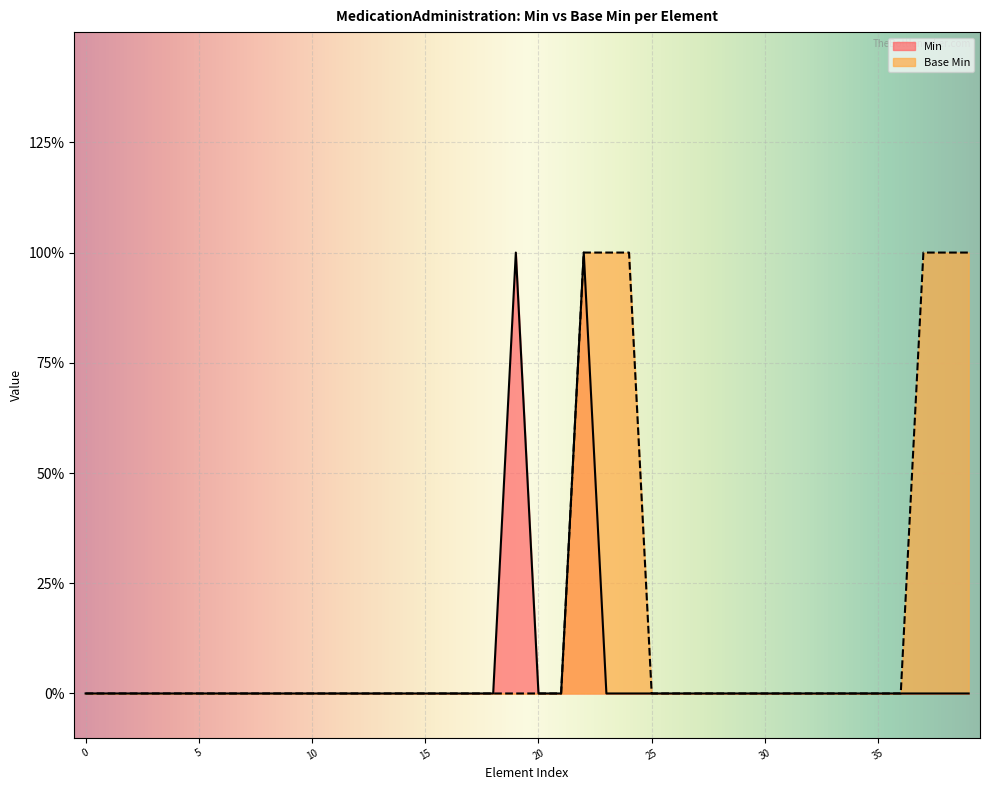

Rank the series at MedicationAdministration.occurence[x] from highest to lowest value.

Min, Base Min